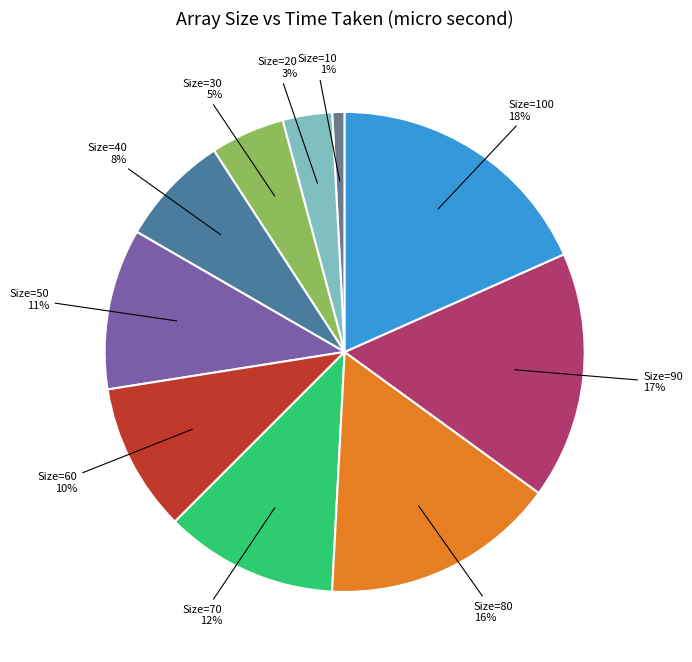

How many slices are in this pie chart?

10